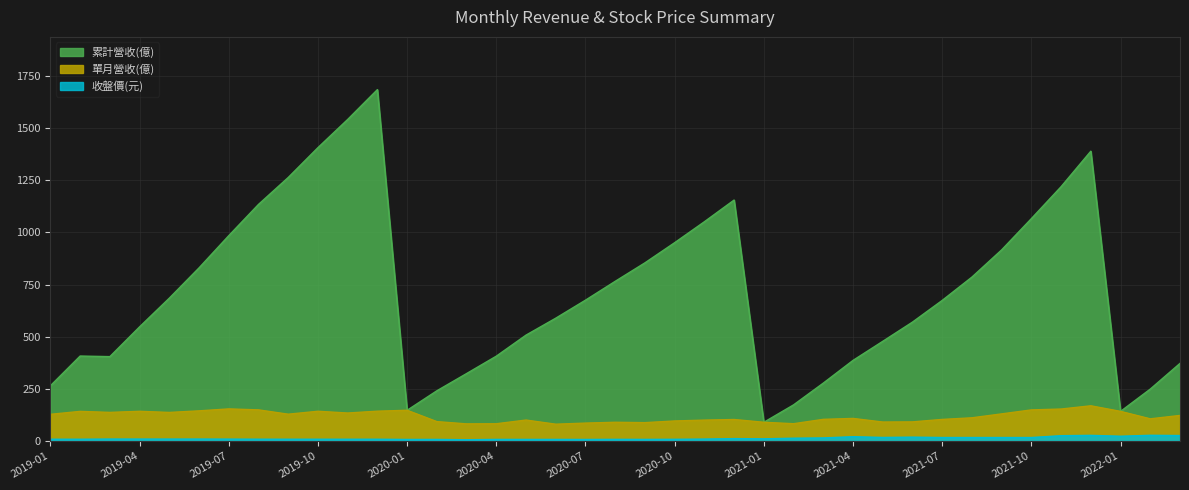

Which series has the widest spread of values?

累計營收(億)